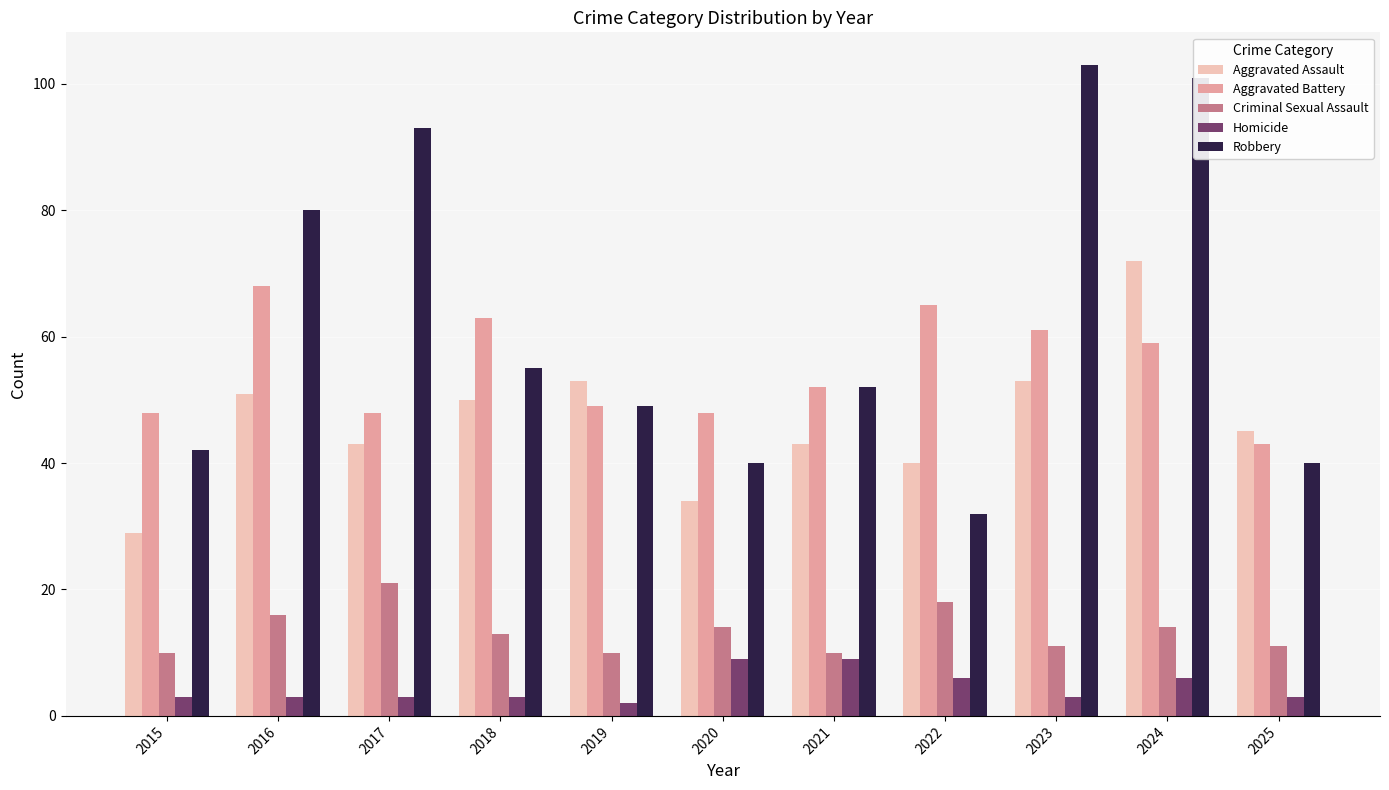

At how many categories does at least one series exceed 38?

11